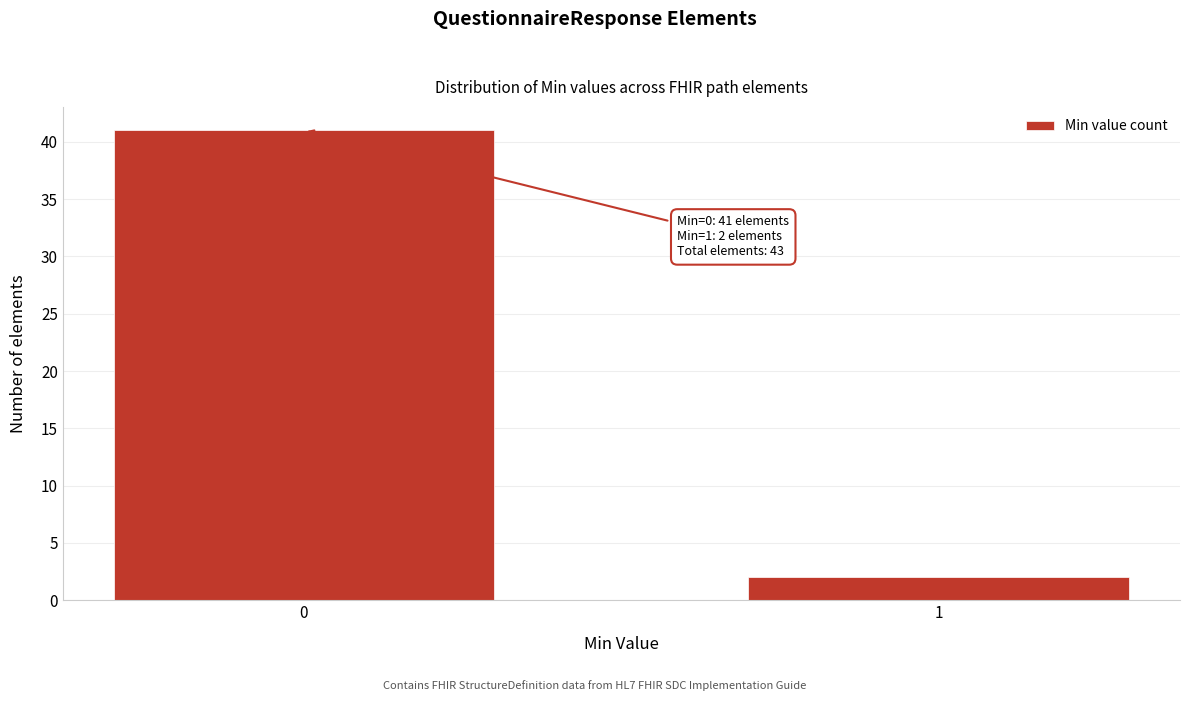

Reading left to right, transcribe all the data shown in this chart.

0=41	1=2